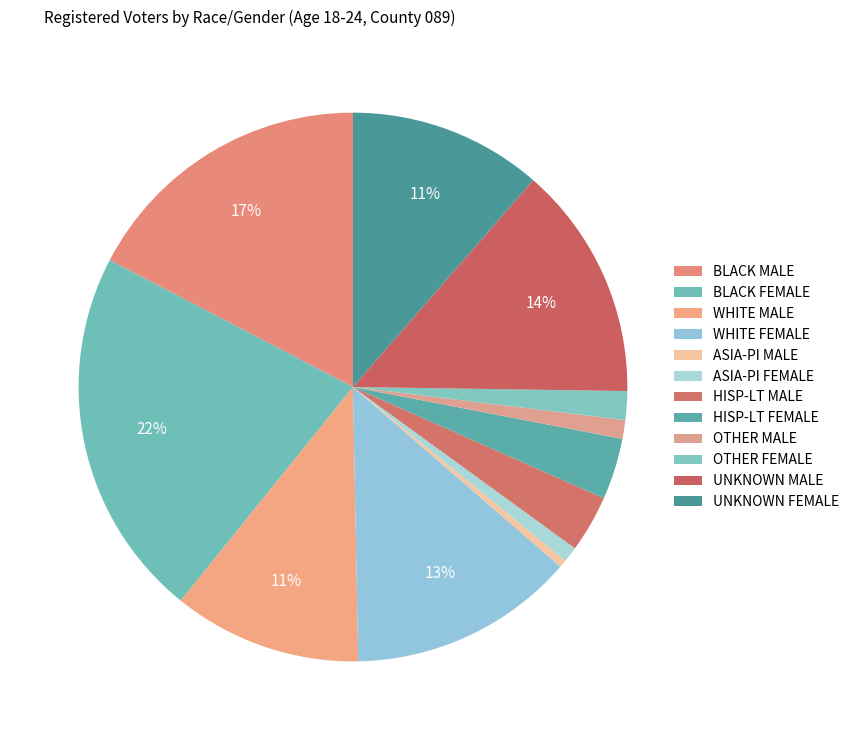

Rank the categories by value from highest to lowest.

BLACK FEMALE, BLACK MALE, UNKNOWN MALE, WHITE FEMALE, UNKNOWN FEMALE, WHITE MALE, HISP-LT FEMALE, HISP-LT MALE, OTHER FEMALE, OTHER MALE, ASIA-PI FEMALE, ASIA-PI MALE